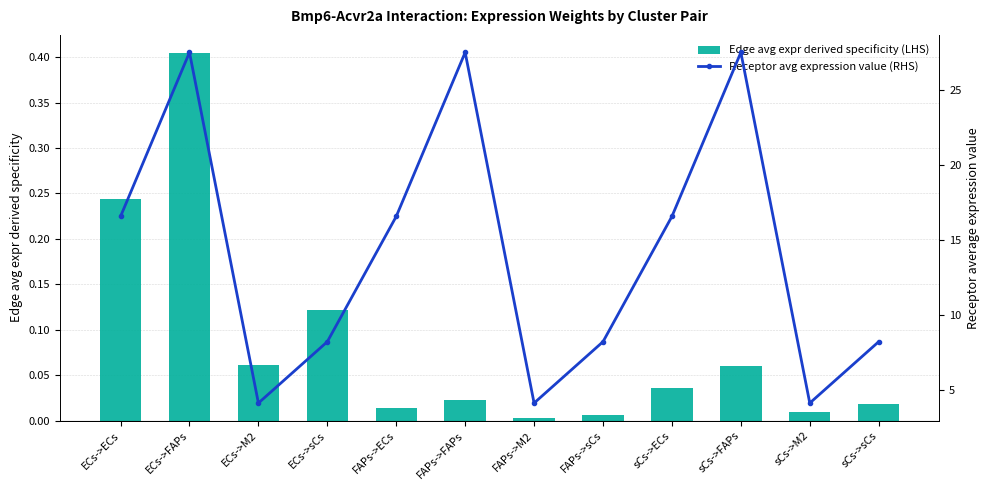

Which series has the largest total across all categories?

Receptor avg expression value (RHS)